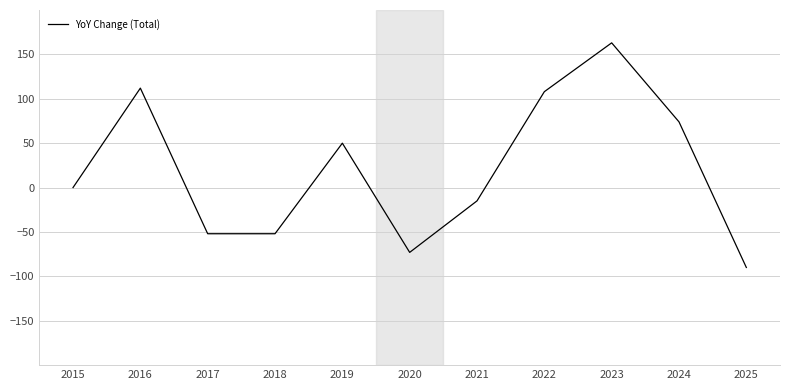

What is the greatest value displayed?

163